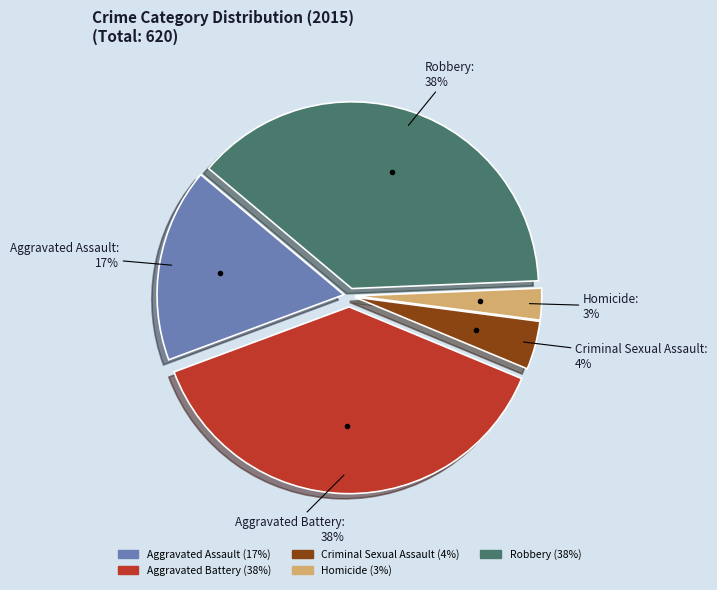

To the nearest percent, what portion does Robbery represent?

38%